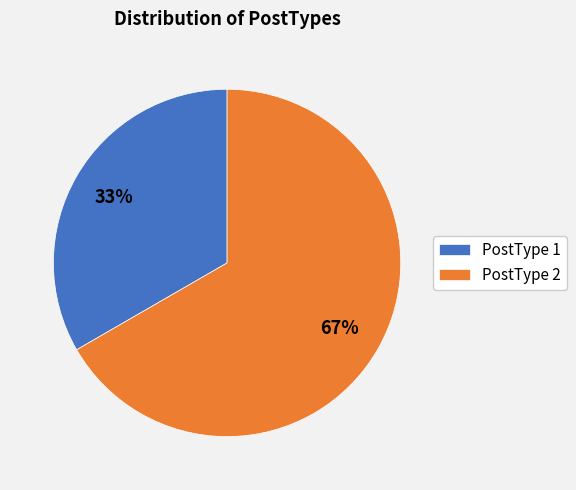

Count the number of slices in the pie.

2